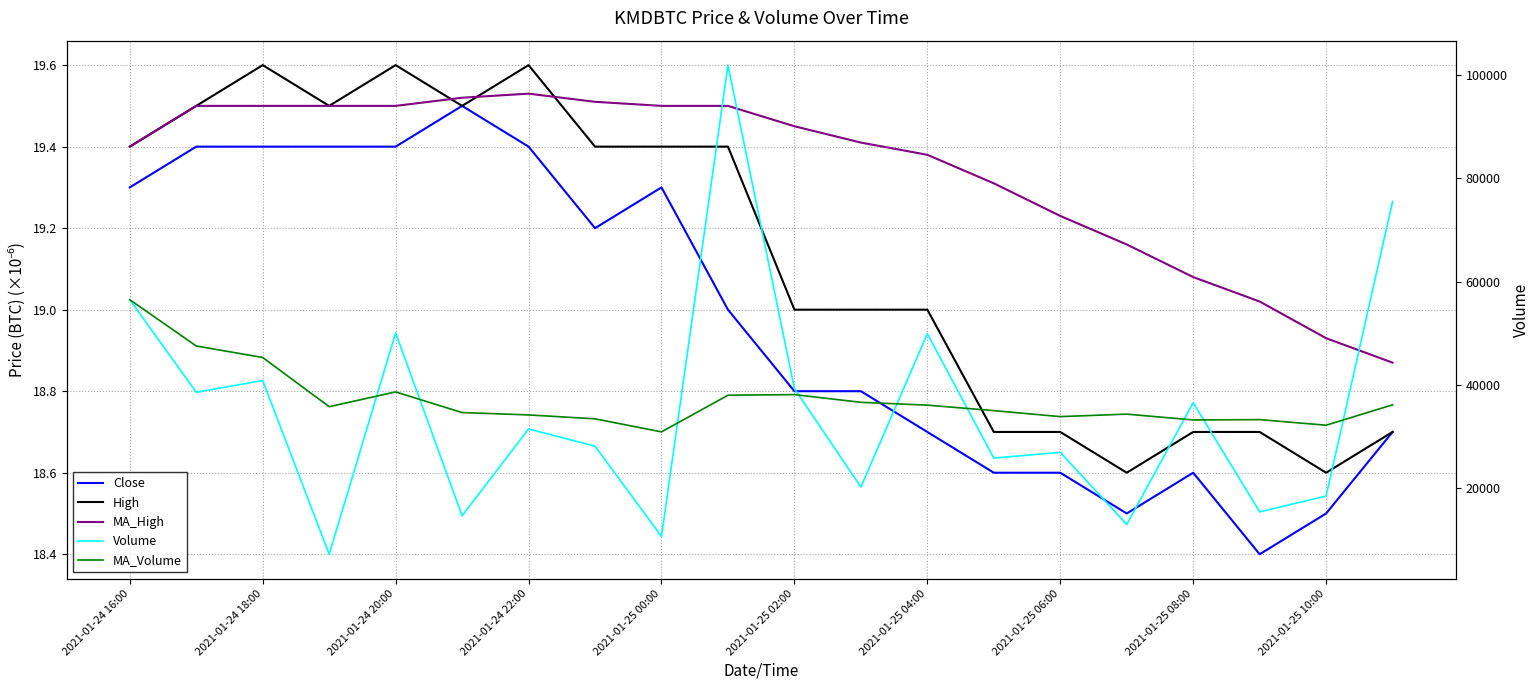

True or false: MA_High and Close intersect in this chart.

False